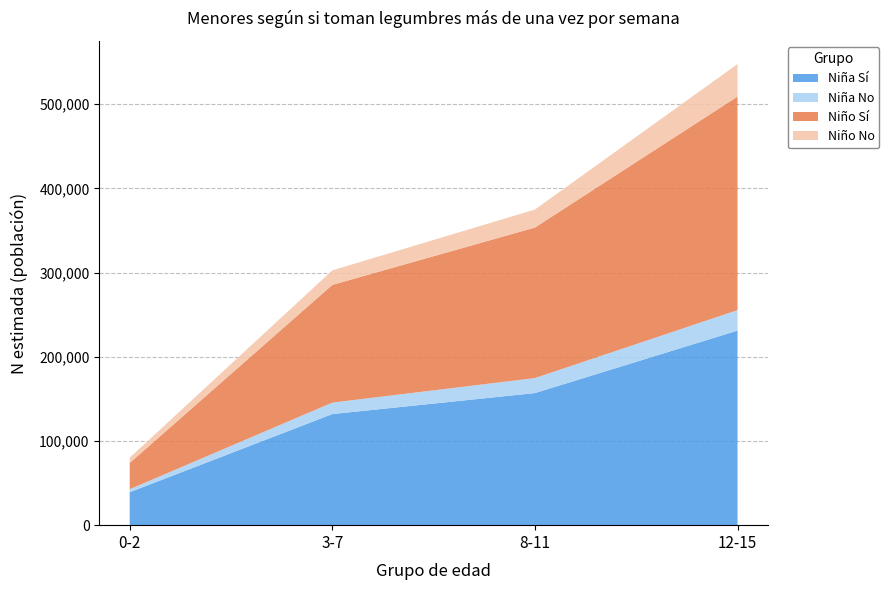

Reading left to right, what are all the values shown in this chart?

Niña n: 83	258	233	341
Niña N estimada: 42681	145518	174672	255337
Niña Sí N: 39120	131915	156857	231053
Niño n: 81	275	243	341
Niño N estimada: 37435	157042	200126	292221
Niño Sí N: 31161	139802	178736	253652